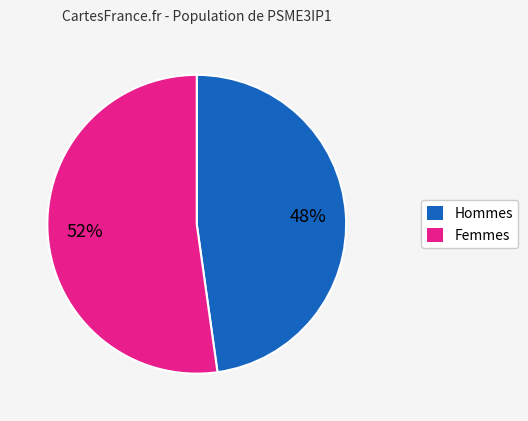

To the nearest percent, what is the average slice percentage?

50%